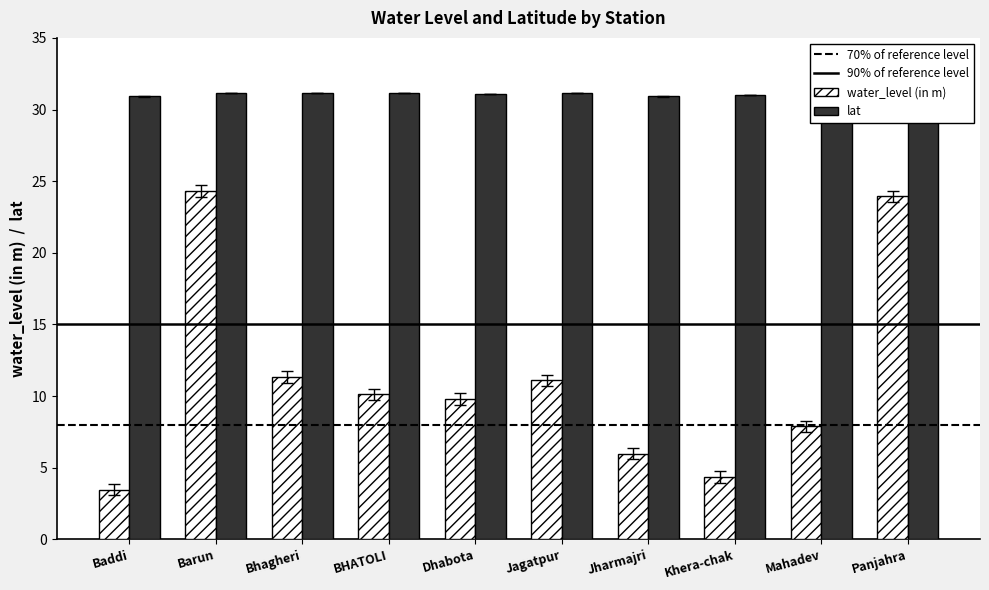

What position from the right is BHATOLI?

7